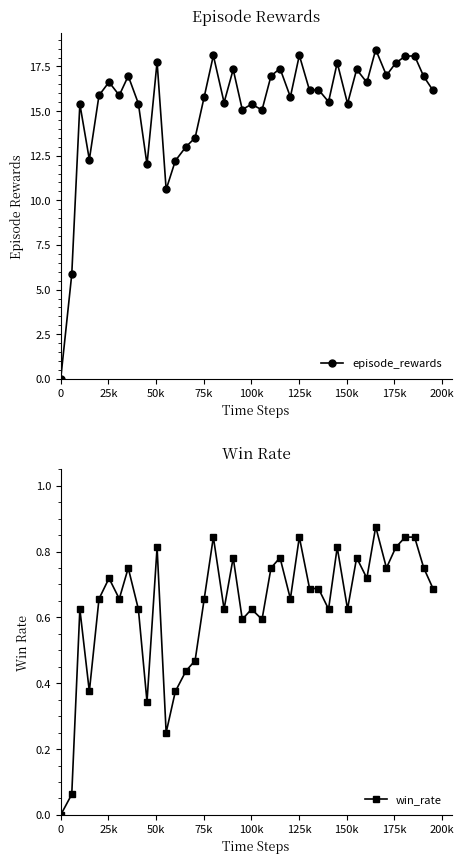

How many values in the win_rate series exceed 0?

39